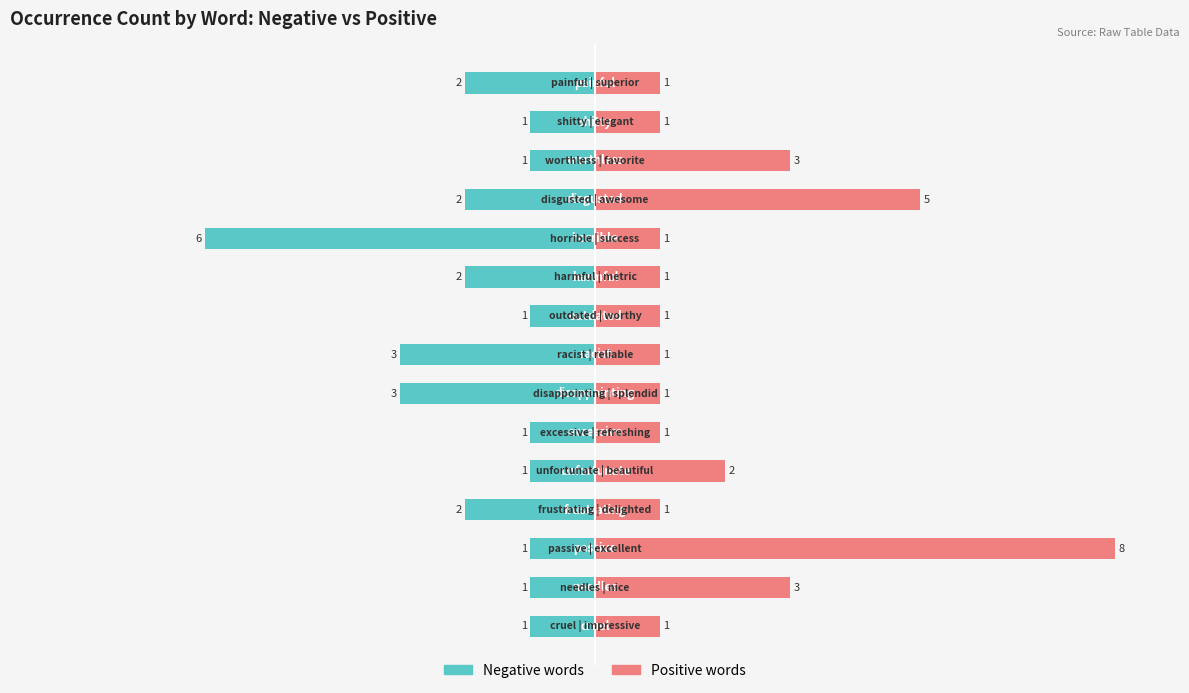

Reading left to right, extract all data points from this chart.

Negative words: 0=-1	1=-1	2=-1	3=-2	4=-1	5=-1	6=-3	7=-3	8=-1	9=-2	10=-6	11=-2	12=-1	13=-1	14=-2
Positive words: 0=1	1=3	2=8	3=1	4=2	5=1	6=1	7=1	8=1	9=1	10=1	11=5	12=3	13=1	14=1